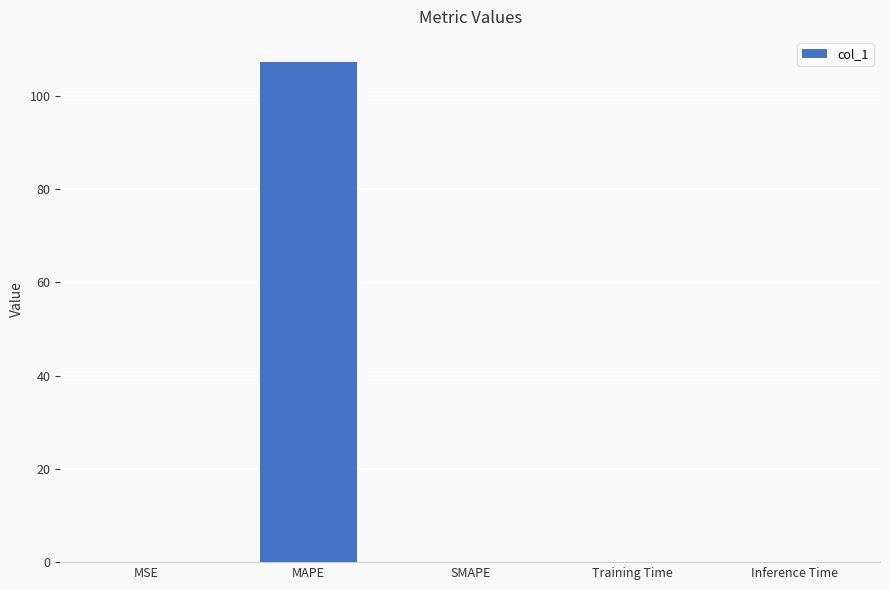

What is the maximum value shown in the chart?

107.3